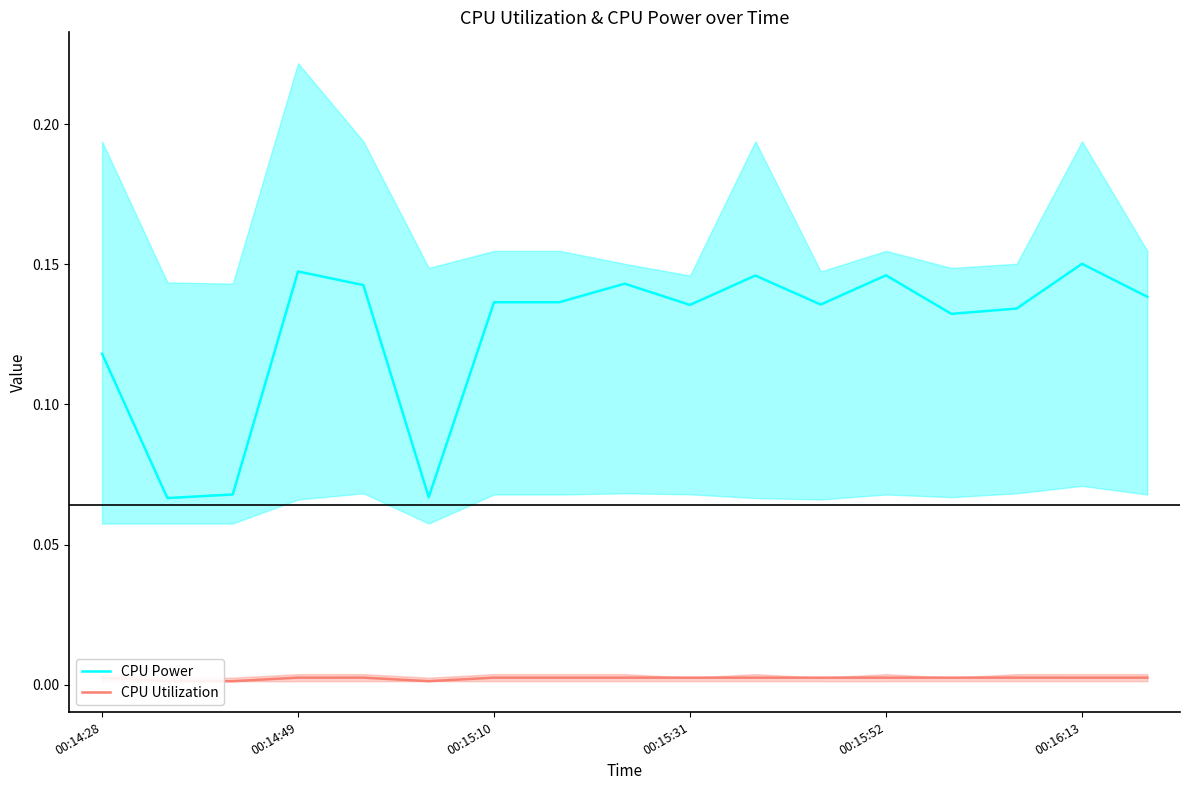

At how many categories does at least one series exceed 0?

17